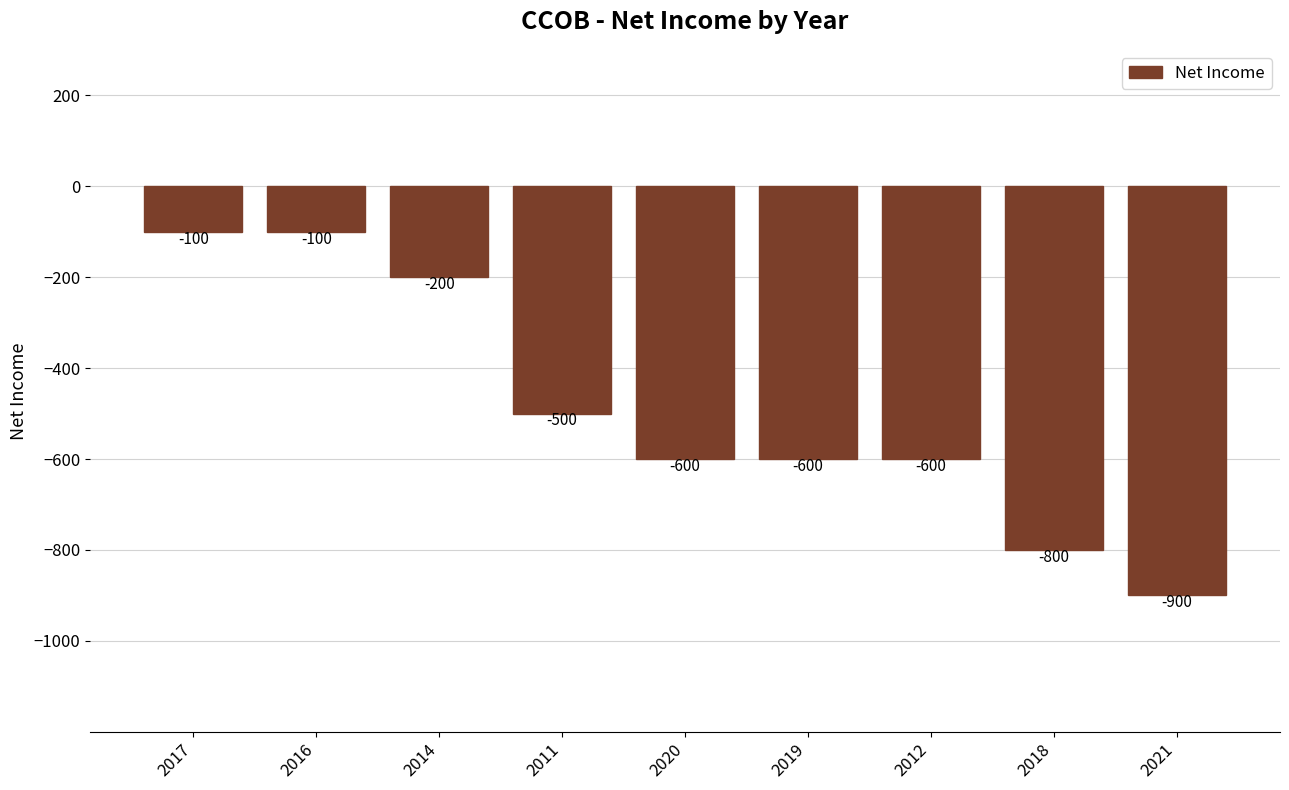

Reading left to right, what are all the values shown in this chart?

-100	-100	-200	-500	-600	-600	-600	-800	-900